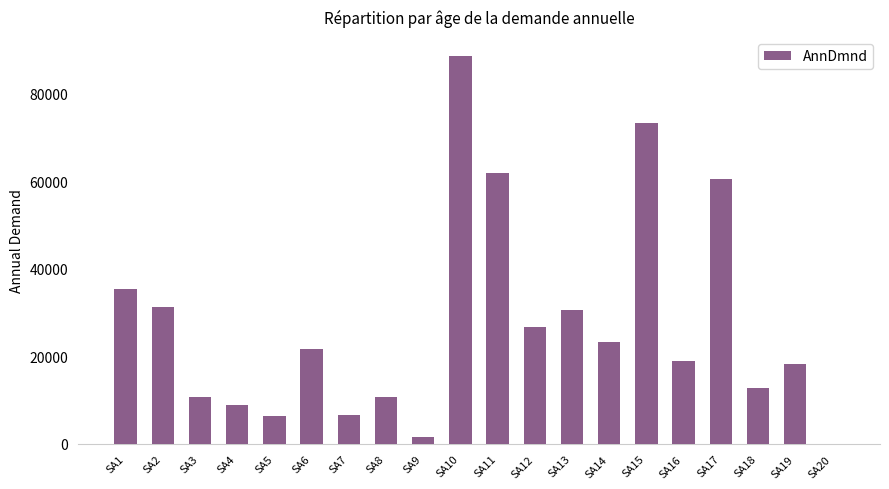

What is the maximum value shown in the chart?

88600